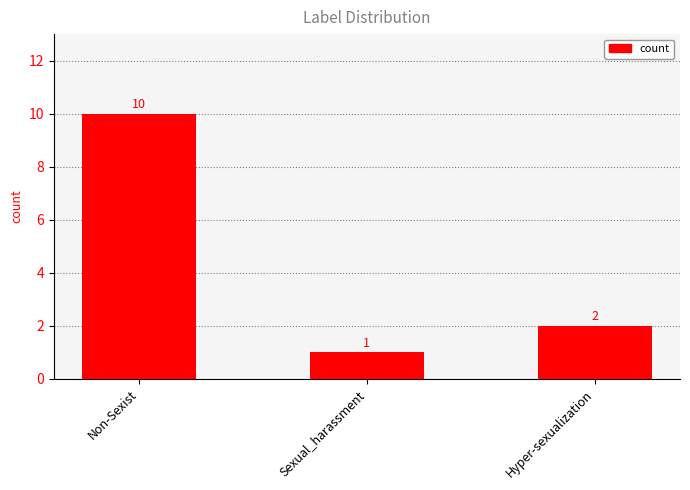

At which label is the value closest to 5?

Hyper-sexualization